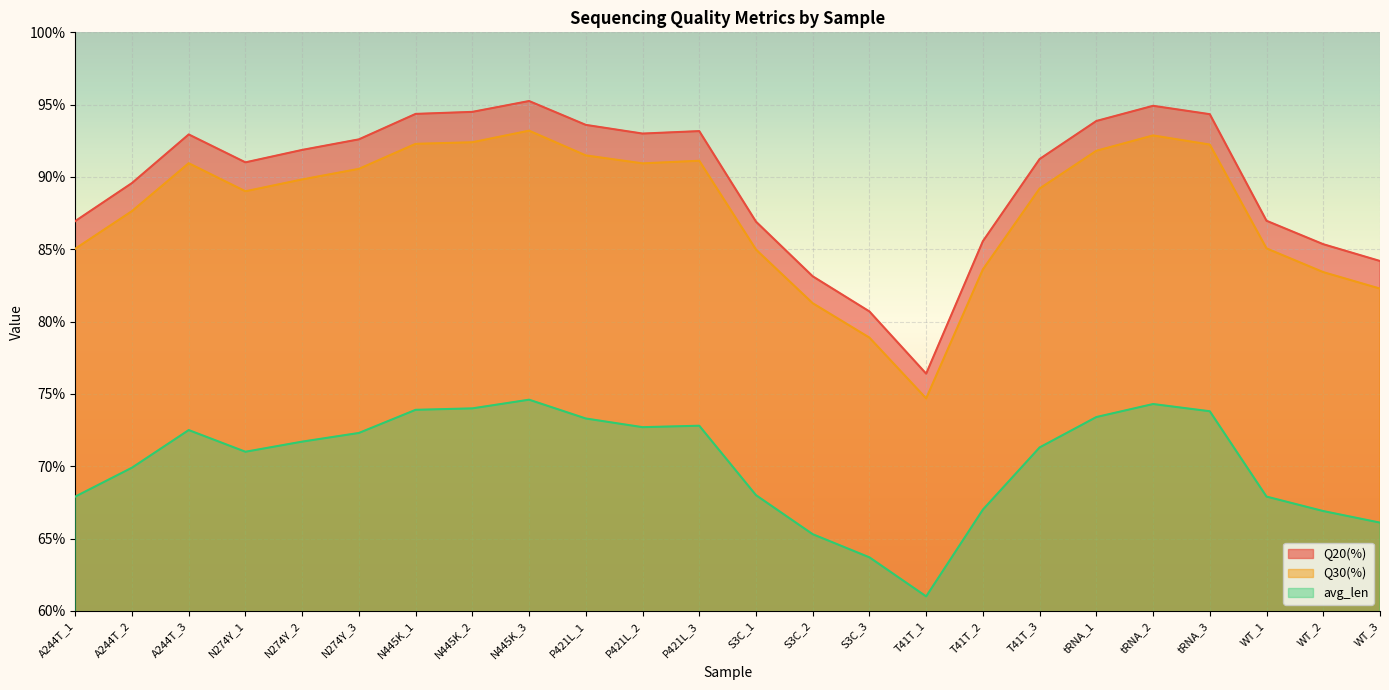

Rank the series at T41T_2 from highest to lowest value.

Q20(%), Q30(%), avg_len